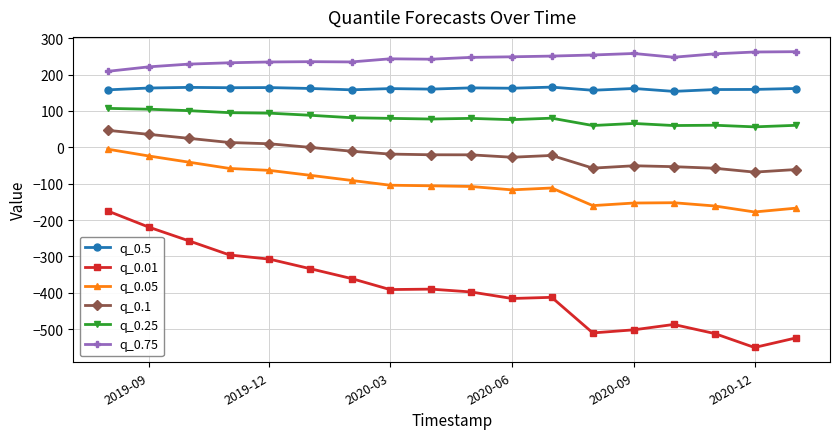

Which series has the largest total across all categories?

q_0.75